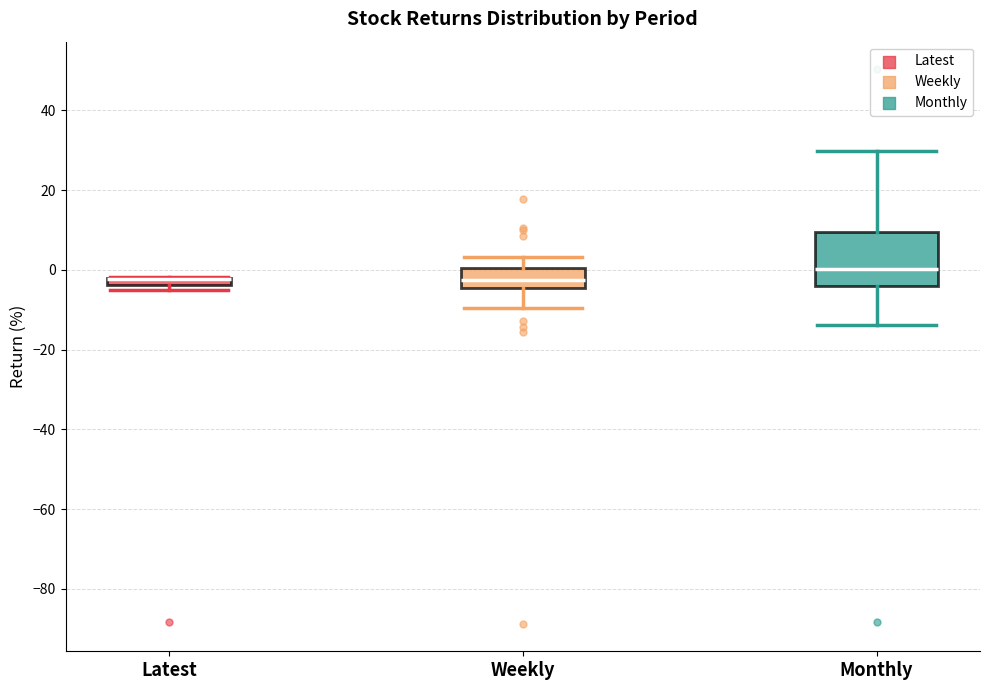

Comparing the boxes themselves (not the whiskers), which one is the tallest?

Monthly